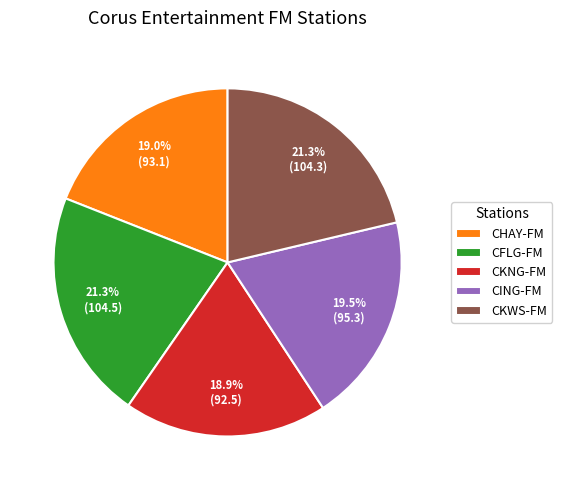

How much of the chart is everything except CKWS-FM?

78.7%